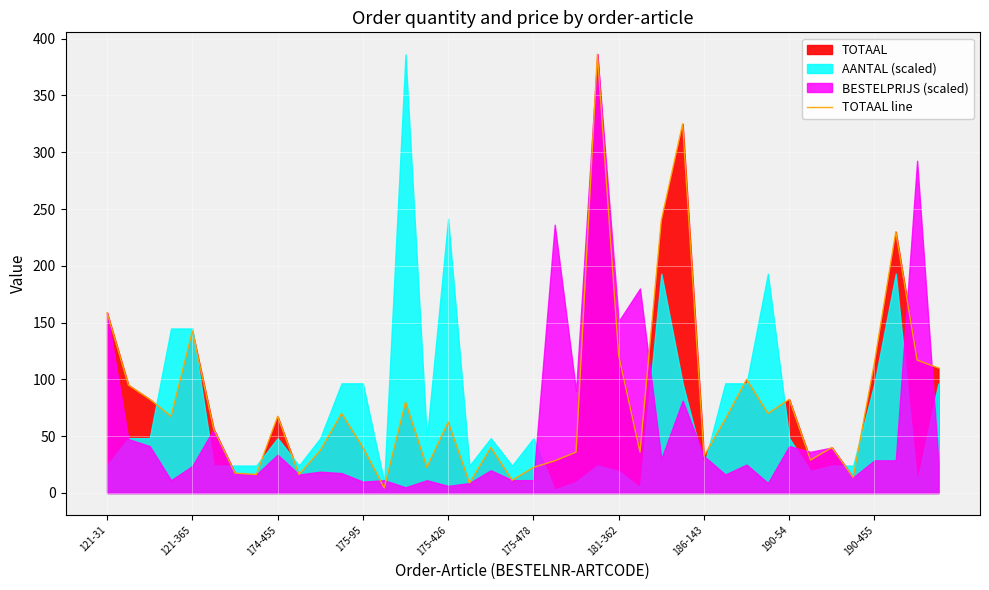

Is it true that TOTAAL line equals 115.0 at 190-455?

True